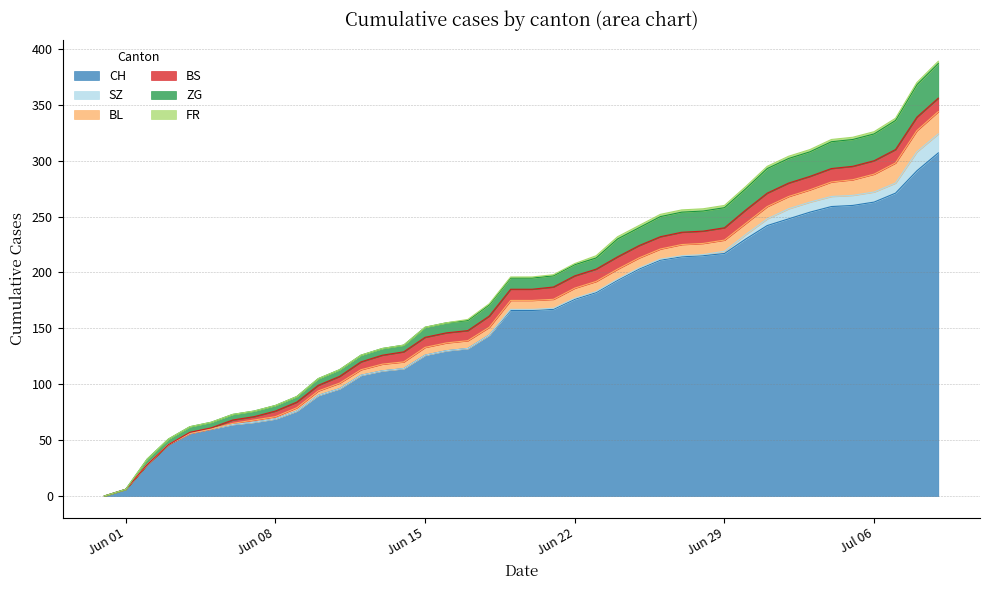

Which series has the widest spread of values?

CH